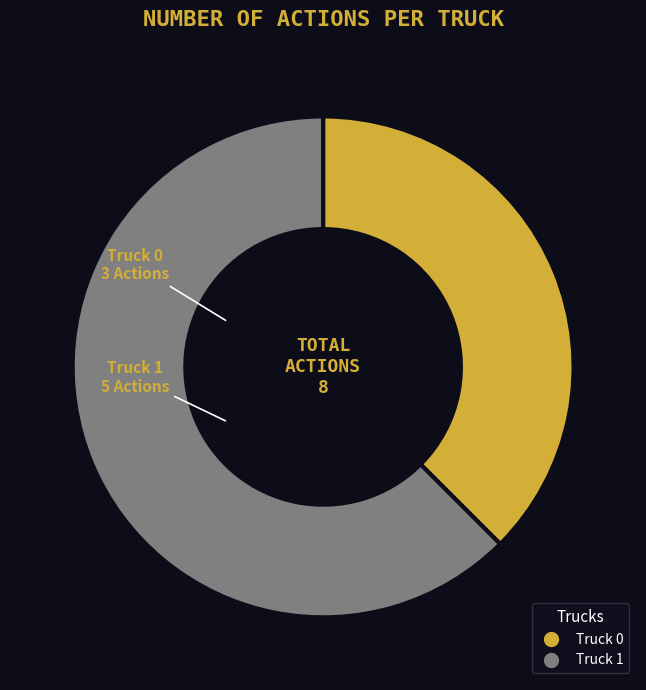

How many slices are in this pie chart?

2